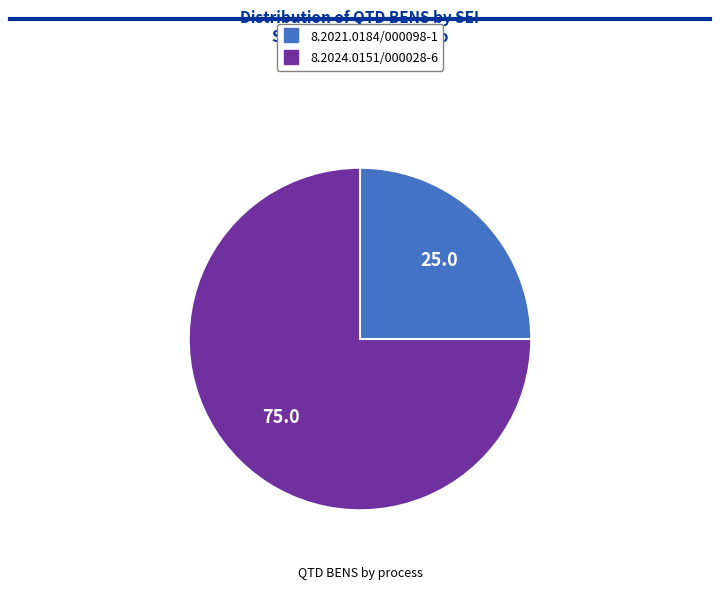

Count the number of slices in the pie.

2